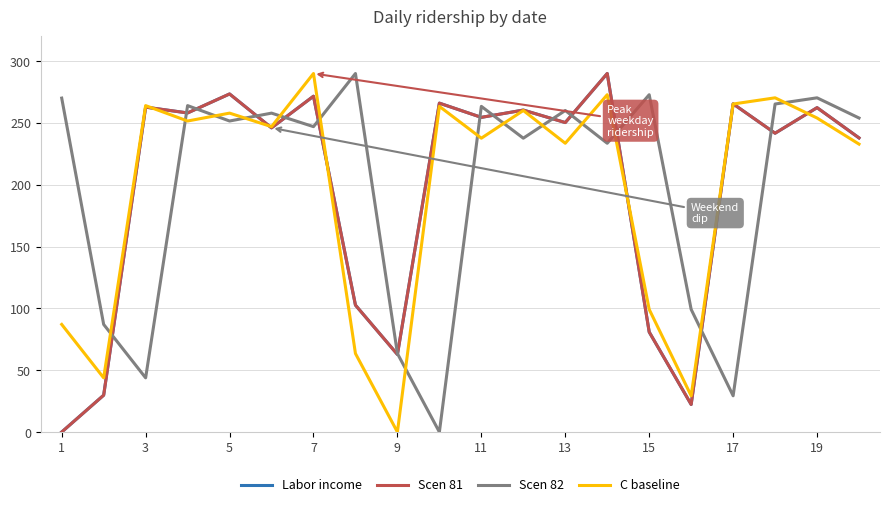

What is the greatest value displayed?

290.0